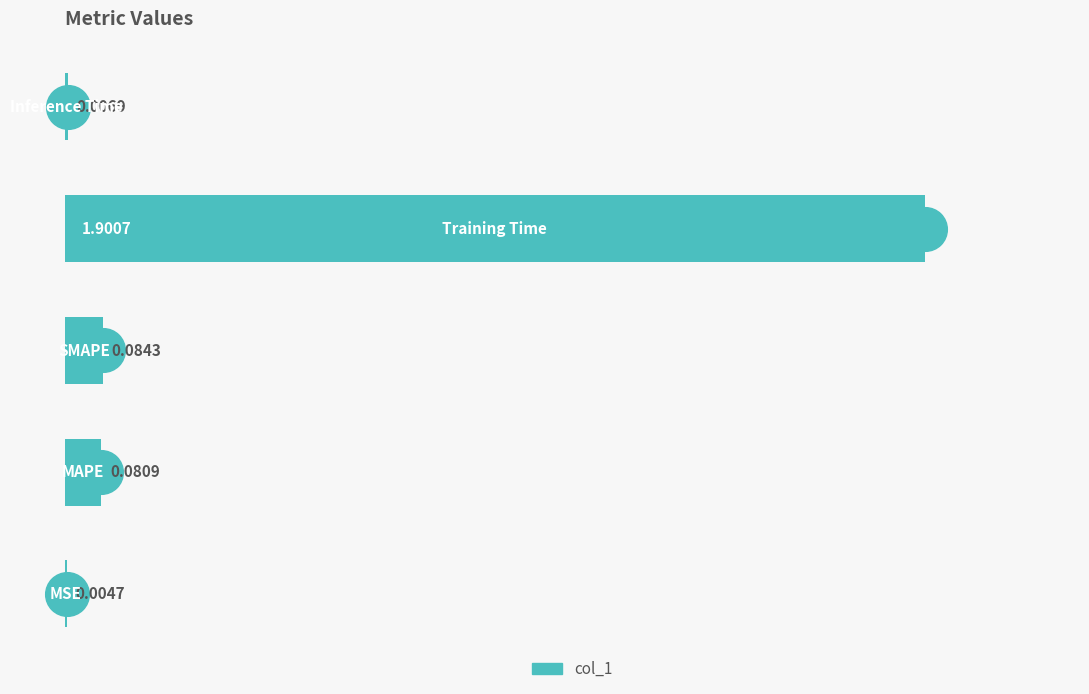

Between 0.00 and 0.25, which is larger?

0.25